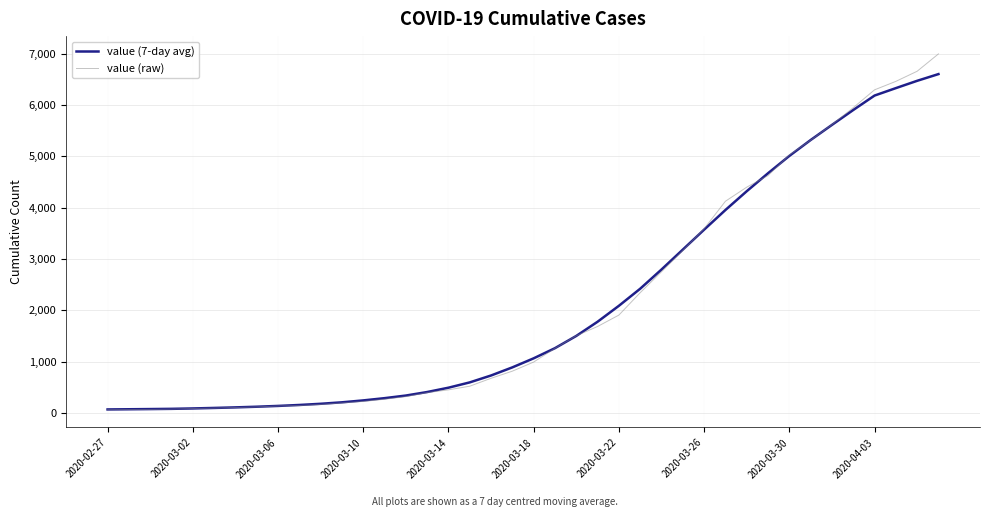

What is the maximum value for value (raw)?

6994.0